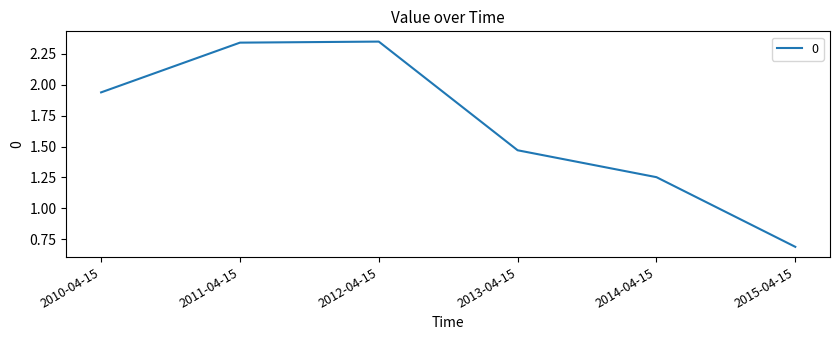

Where does the data first go above 1?

2010-04-15